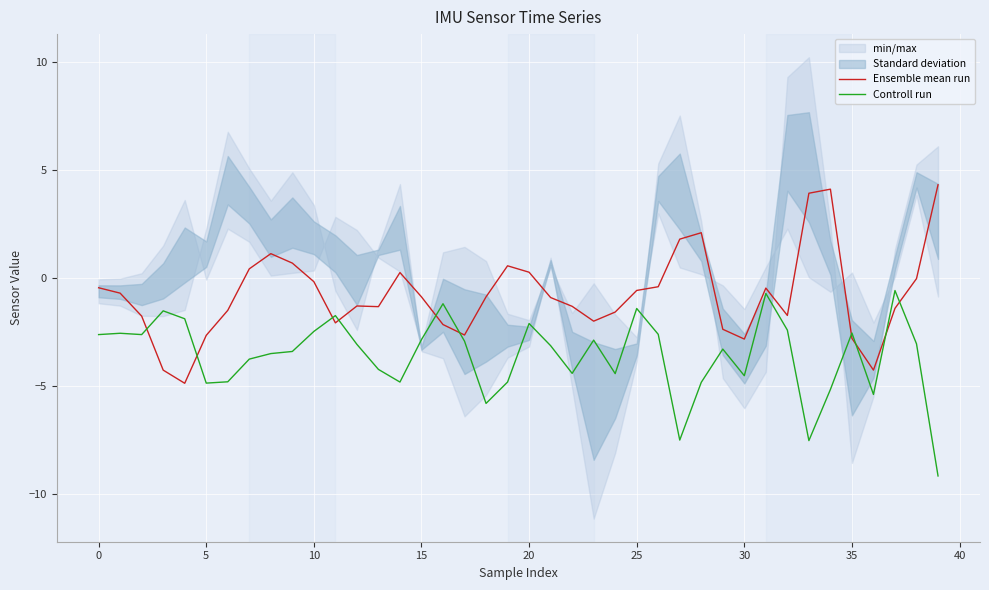

What is the label of the 12th point from the right?

28